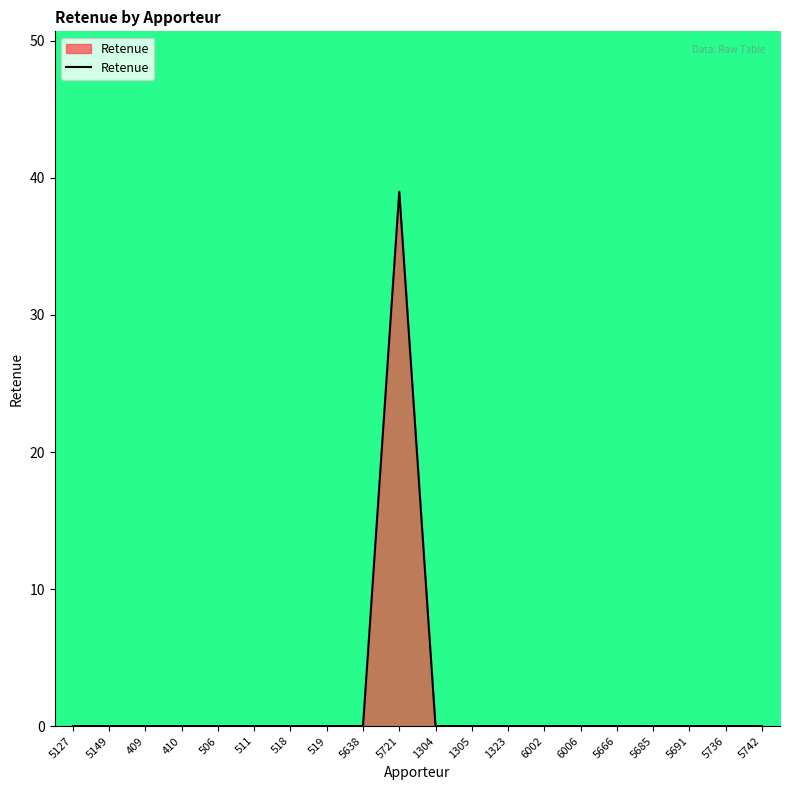

What position from the left is 5666?

16